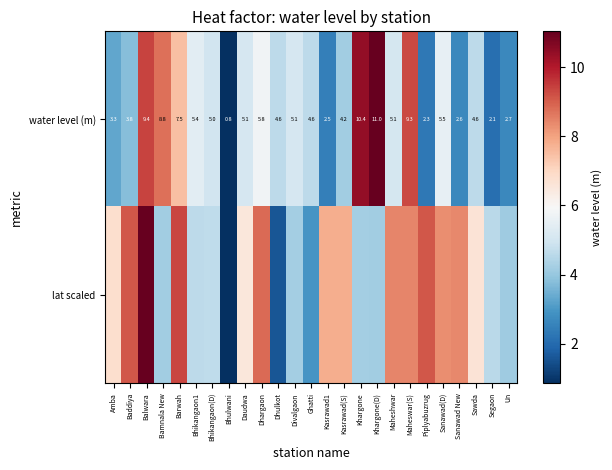

How many values in the water level (m) series are below 5?

12